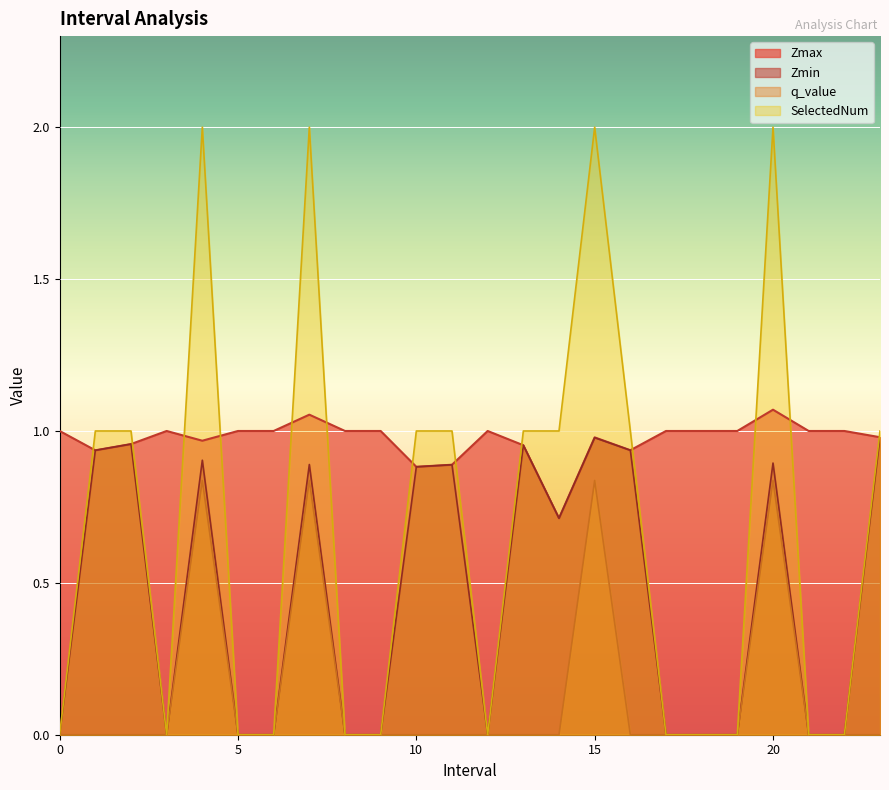

How many values in Zmin are above zero?

12